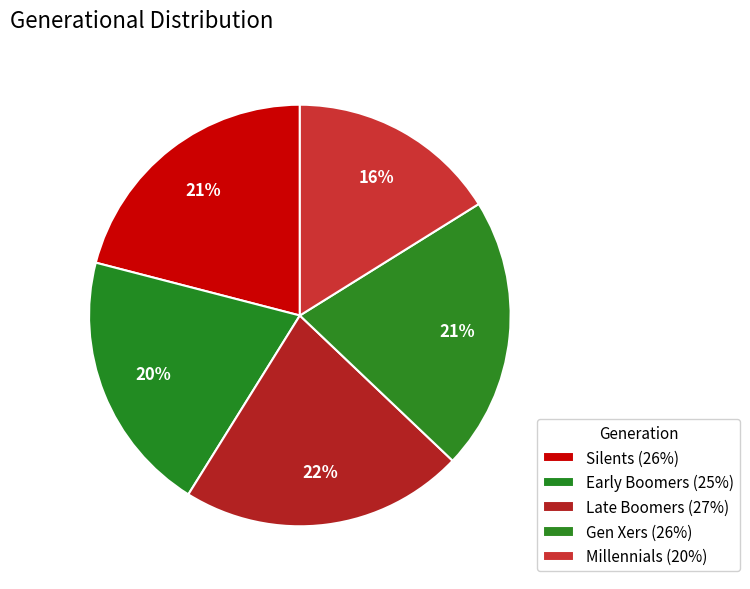

How many segments does this pie chart have?

5